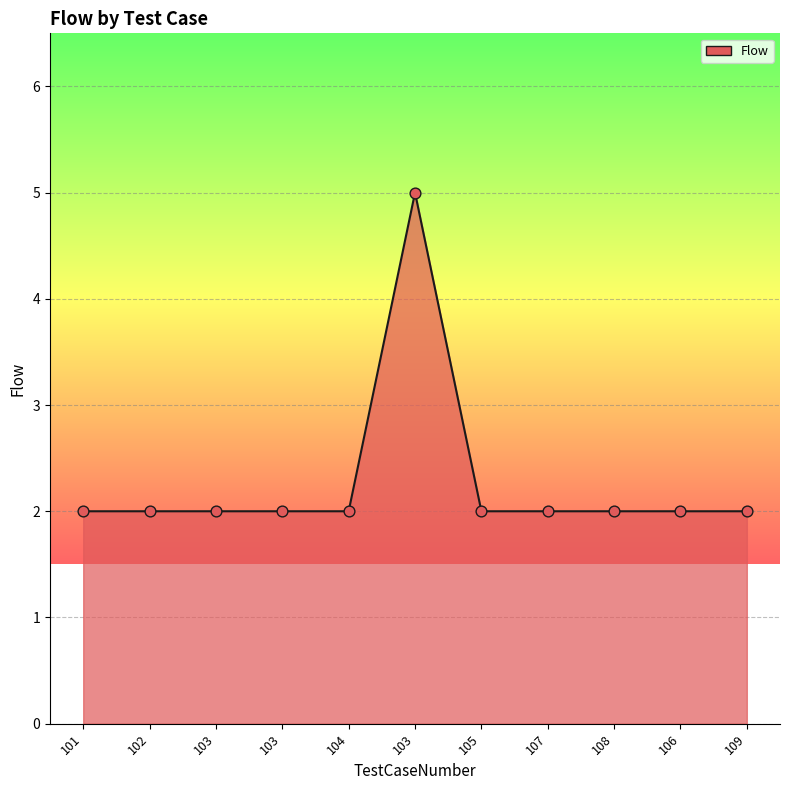

Does the chart have visible grid lines?

Yes